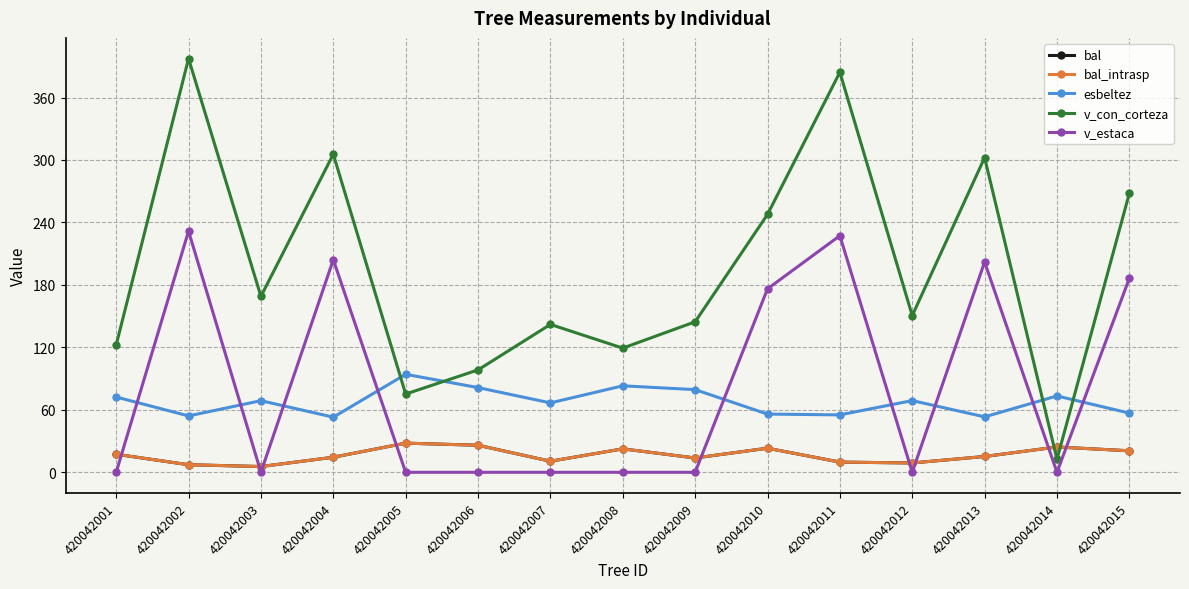

Reading left to right, extract all data points from this chart.

bal: 420042001=17.3	420042002=7.3	420042003=5.5	420042004=14.5	420042005=28.0	420042006=26.0	420042007=10.6	420042008=22.5	420042009=13.8	420042010=23.1	420042011=9.8	420042012=9.0	420042013=15.2	420042014=24.3	420042015=20.6
bal_intrasp: 420042001=17.3	420042002=7.3	420042003=5.5	420042004=14.5	420042005=28.0	420042006=26.0	420042007=10.6	420042008=22.5	420042009=13.8	420042010=23.1	420042011=9.8	420042012=9.0	420042013=15.2	420042014=24.3	420042015=20.6
esbeltez: 420042001=72.3	420042002=54.1	420042003=68.8	420042004=52.9	420042005=94.1	420042006=81.4	420042007=66.7	420042008=83.1	420042009=79.4	420042010=55.9	420042011=55.1	420042012=68.9	420042013=53.2	420042014=73.3	420042015=56.8
v_con_corteza: 420042001=122.3	420042002=397.4	420042003=169.0	420042004=305.6	420042005=75.2	420042006=98.3	420042007=142.0	420042008=119.3	420042009=144.6	420042010=247.7	420042011=384.3	420042012=150.5	420042013=302.2	420042014=12.5	420042015=268.0
v_estaca: 420042001=0.0	420042002=231.7	420042003=0.0	420042004=204.2	420042005=0.0	420042006=0.0	420042007=0.0	420042008=0.0	420042009=0.0	420042010=176.2	420042011=227.3	420042012=0.0	420042013=202.0	420042014=0.0	420042015=186.3